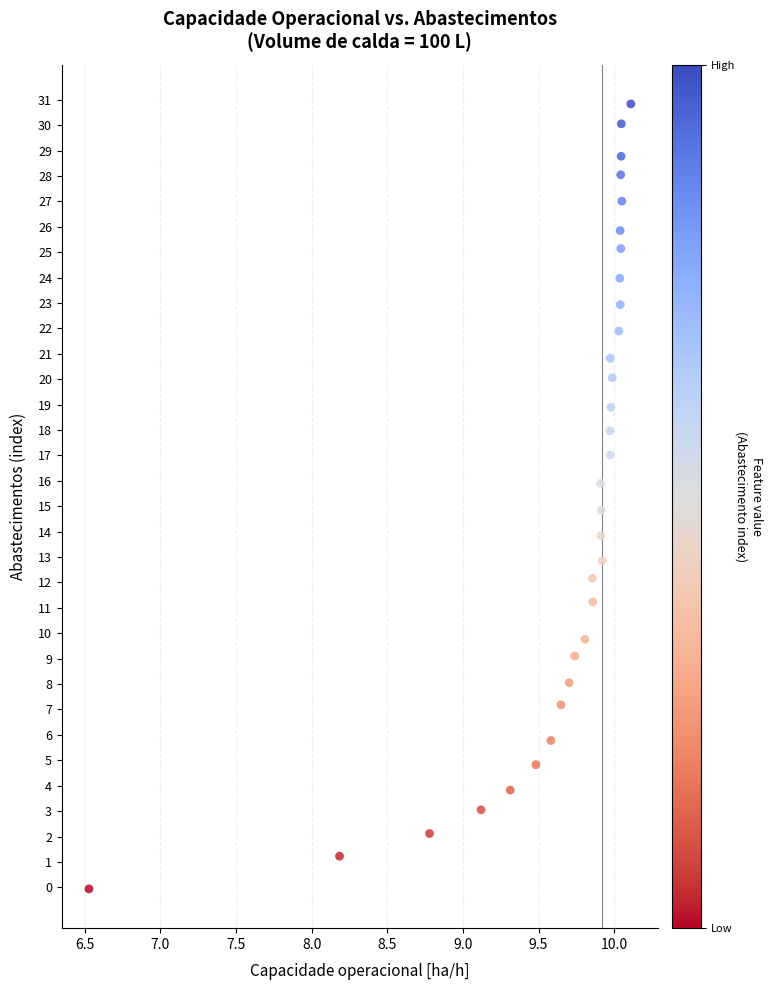

What is the range of X values (max minus min)?

3.6